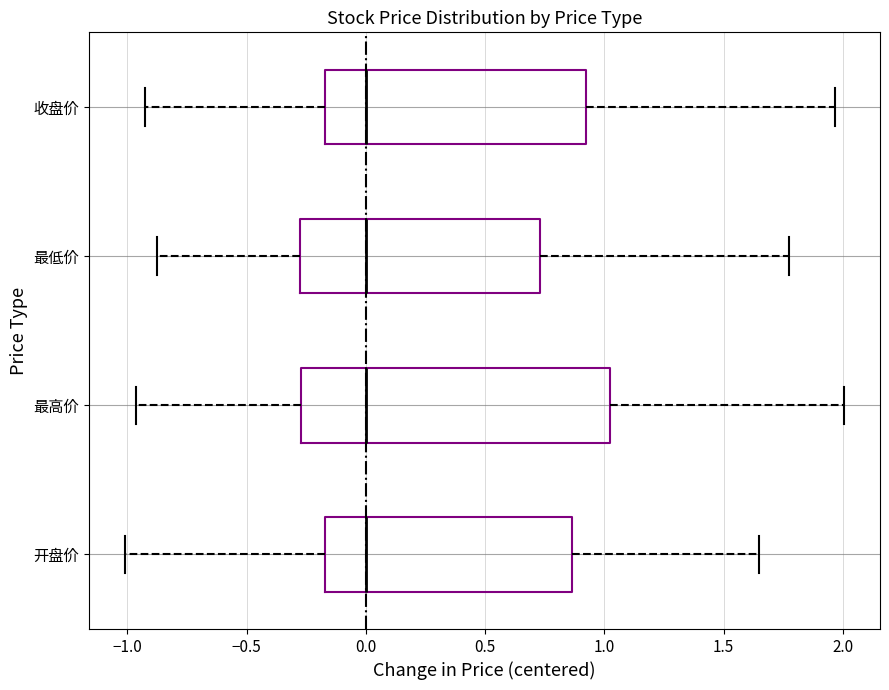

Where is the left edge of the box for 最高价 on the x-axis? The values are not printed on the chart, so give them approximately, as read against the axis.

-0.25